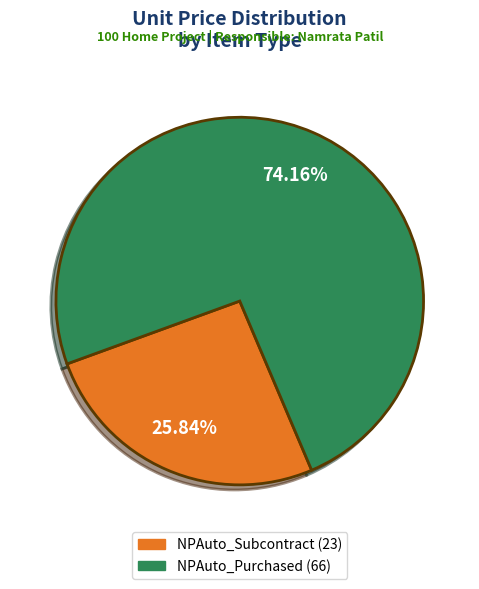

How many segments does this pie chart have?

2